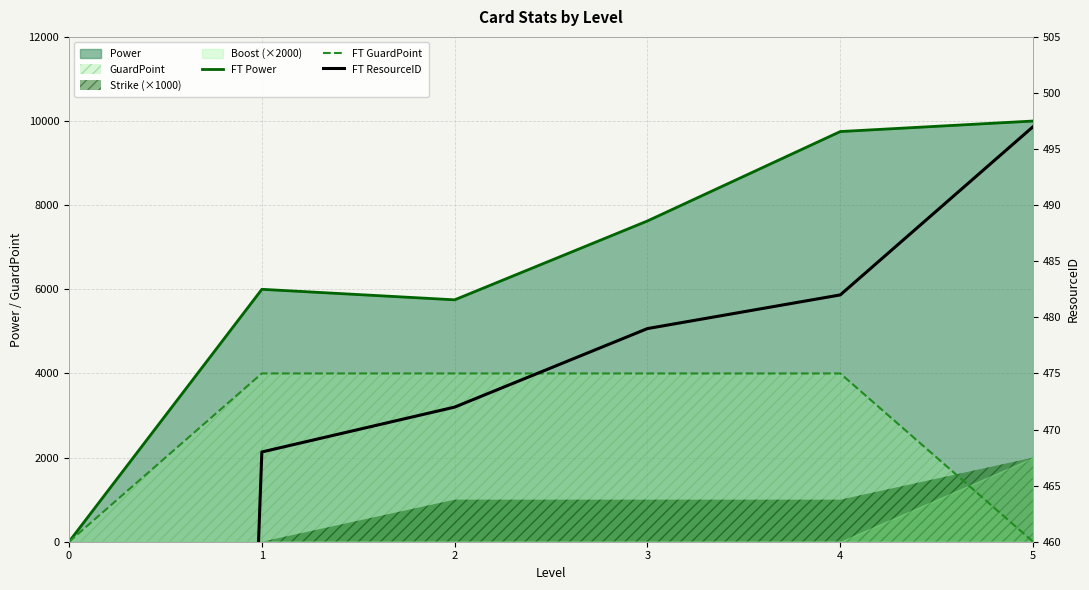

How many data points does each series have?

6